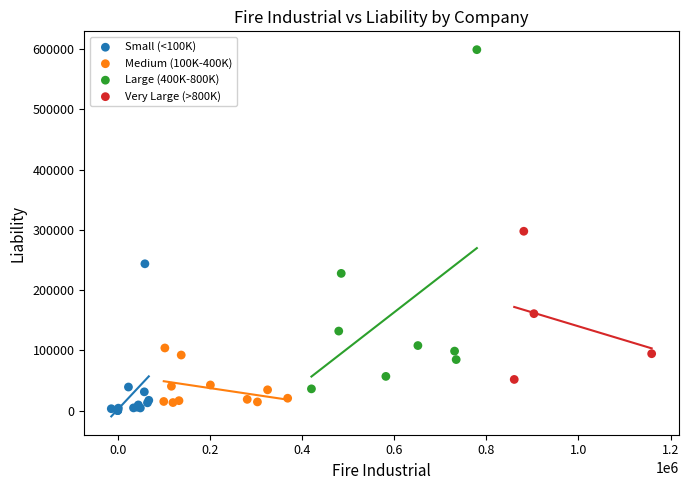

Which series reaches the maximum Y coordinate?

Large (400K-800K)